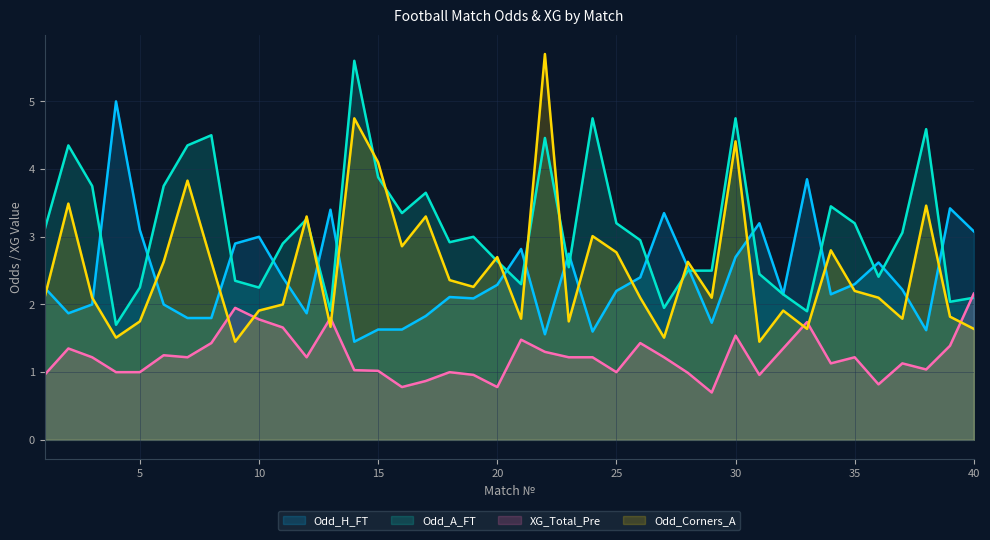

Reading left to right, transcribe all the data shown in this chart.

Odd_H_FT: 2.2	1.9	2.0	5.0	3.1	2.0	1.8	1.8	2.9	3.0	2.4	1.9	3.4	1.4	1.6	1.6	1.8	2.1	2.1	2.3	2.8	1.6	2.8	1.6	2.2	2.4	3.4	2.5	1.7	2.7	3.2	2.1	3.9	2.1	2.3	2.6	2.2	1.6	3.4	3.1
Odd_A_FT: 3.1	4.3	3.8	1.7	2.2	3.8	4.3	4.5	2.4	2.2	2.9	3.3	1.9	5.6	3.9	3.4	3.6	2.9	3.0	2.6	2.3	4.5	2.5	4.8	3.2	3.0	1.9	2.5	2.5	4.8	2.5	2.1	1.9	3.5	3.2	2.4	3.1	4.6	2.0	2.1
XG_Total_Pre: 1.0	1.4	1.2	1.0	1.0	1.2	1.2	1.4	1.9	1.8	1.7	1.2	1.8	1.0	1.0	0.8	0.9	1.0	1.0	0.8	1.5	1.3	1.2	1.2	1.0	1.4	1.2	1.0	0.7	1.5	1.0	1.4	1.7	1.1	1.2	0.8	1.1	1.0	1.4	2.2
Odd_Corners_A: 2.1	3.5	2.1	1.5	1.8	2.6	3.8	2.6	1.4	1.9	2.0	3.3	1.7	4.8	4.1	2.9	3.3	2.4	2.3	2.7	1.8	5.7	1.8	3.0	2.8	2.1	1.5	2.6	2.1	4.4	1.4	1.9	1.6	2.8	2.2	2.1	1.8	3.5	1.8	1.6